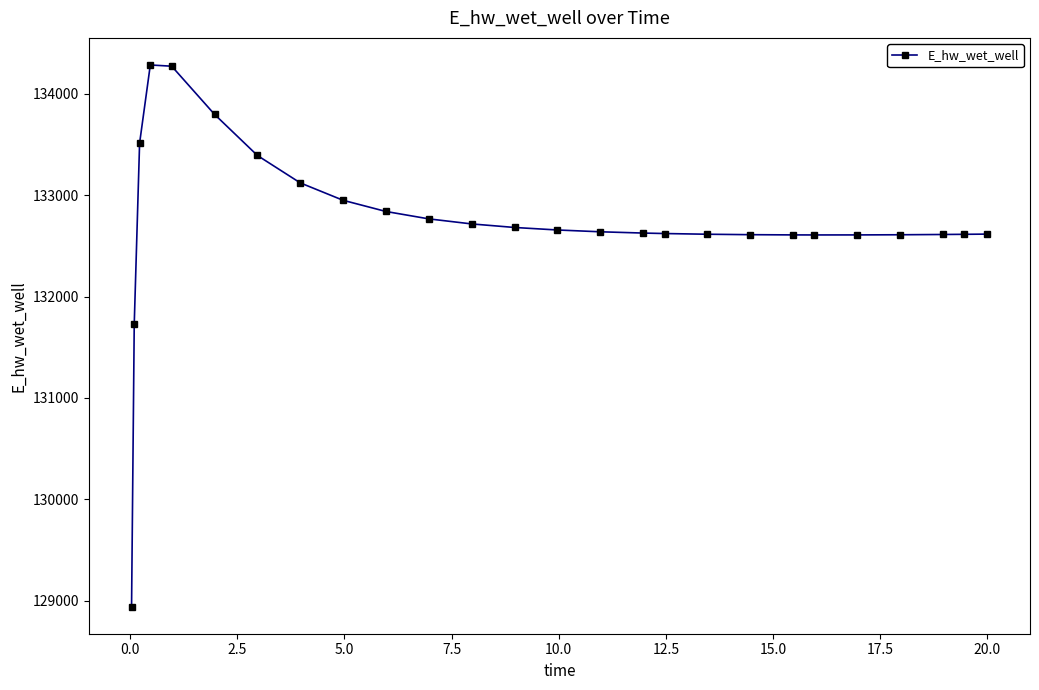

What is the average value?

132732.2